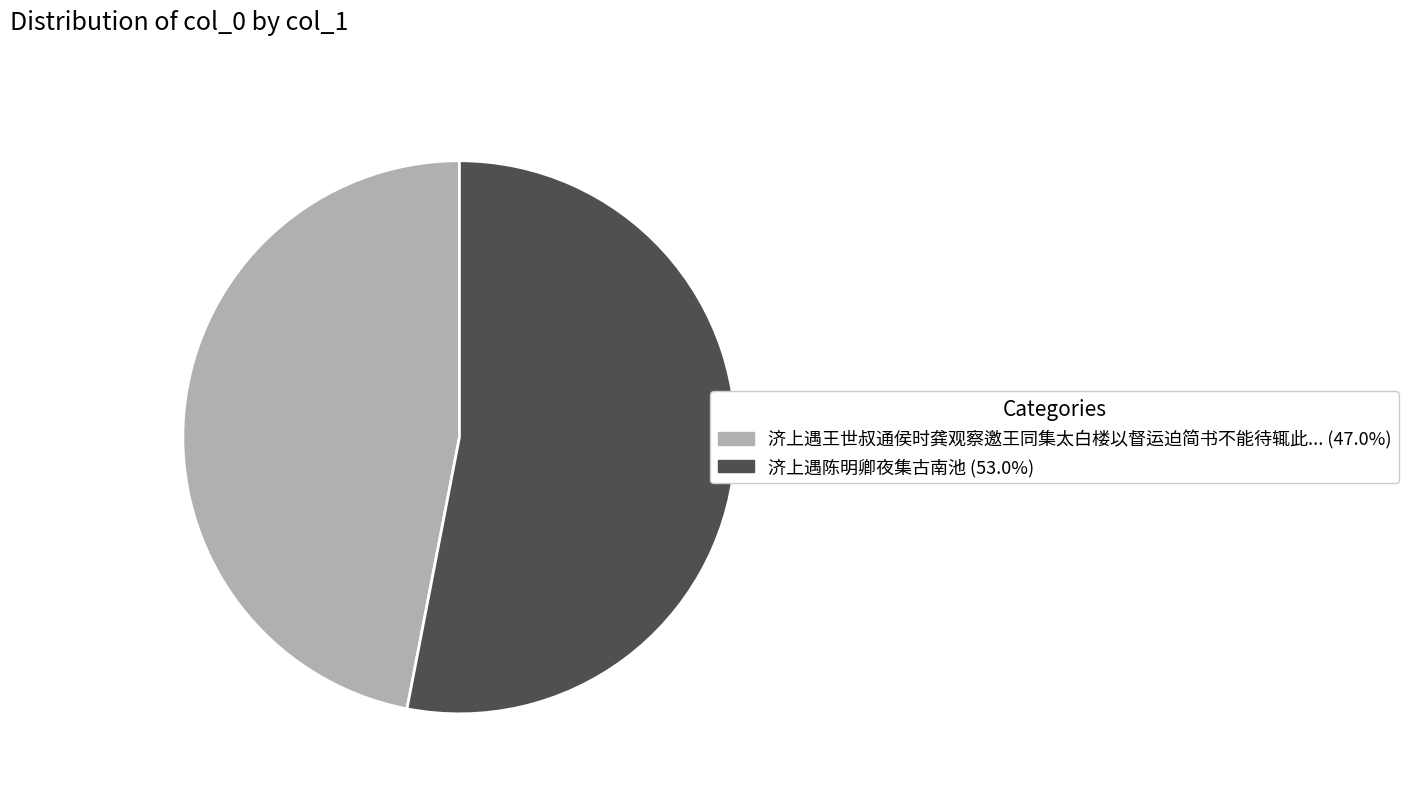

Is there any slice that represents more than half of the pie?

Yes